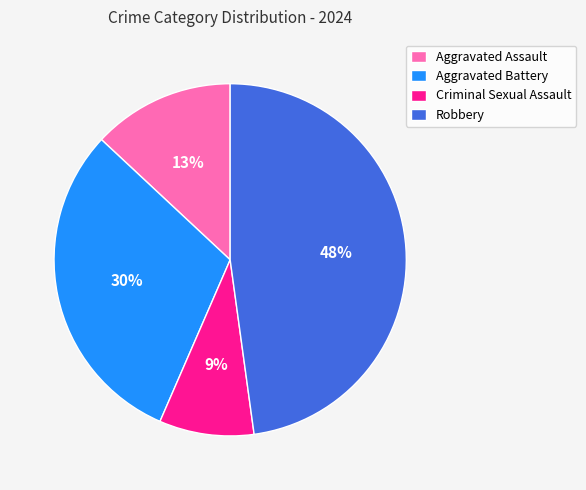

Rank the categories by value from lowest to highest.

Criminal Sexual Assault, Aggravated Assault, Aggravated Battery, Robbery